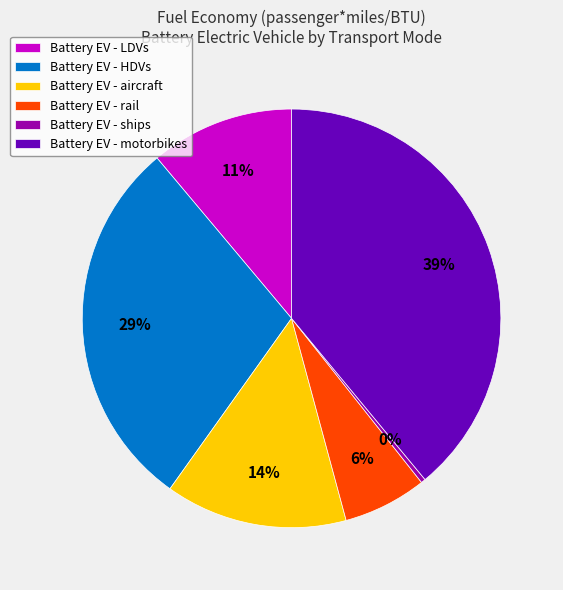

Is it true that Battery EV - motorbikes is 39% of the pie?

True